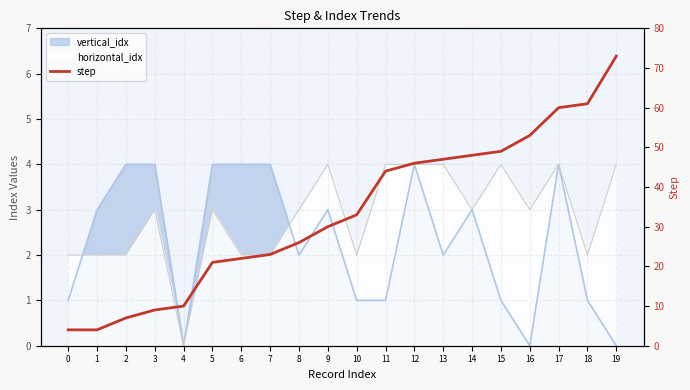

What is the sum of the values at 0 and 18?

65